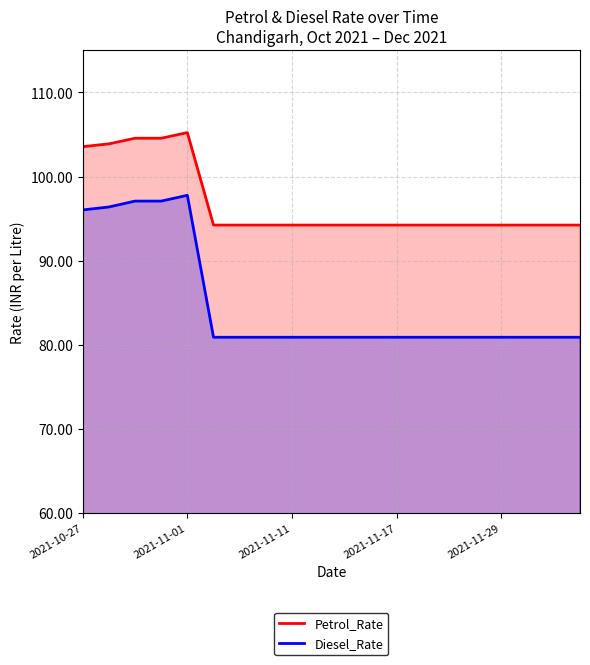

Which series has the widest spread of values?

Diesel_Rate